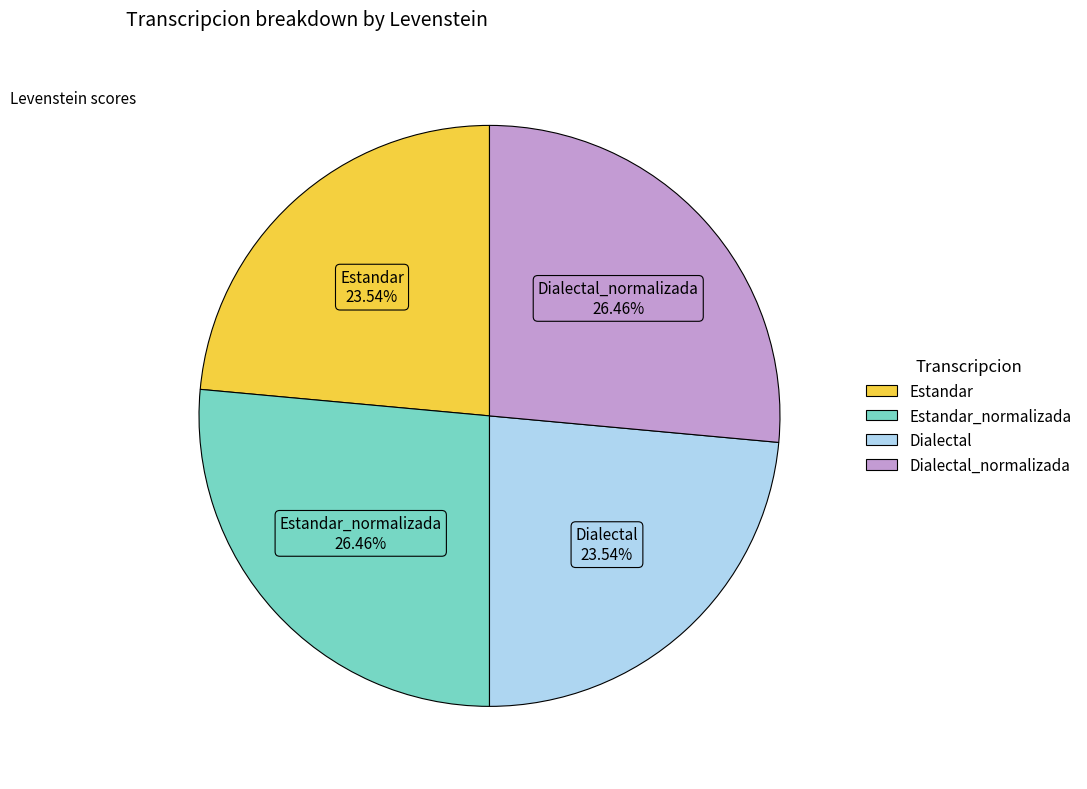

Count the number of slices in the pie.

4